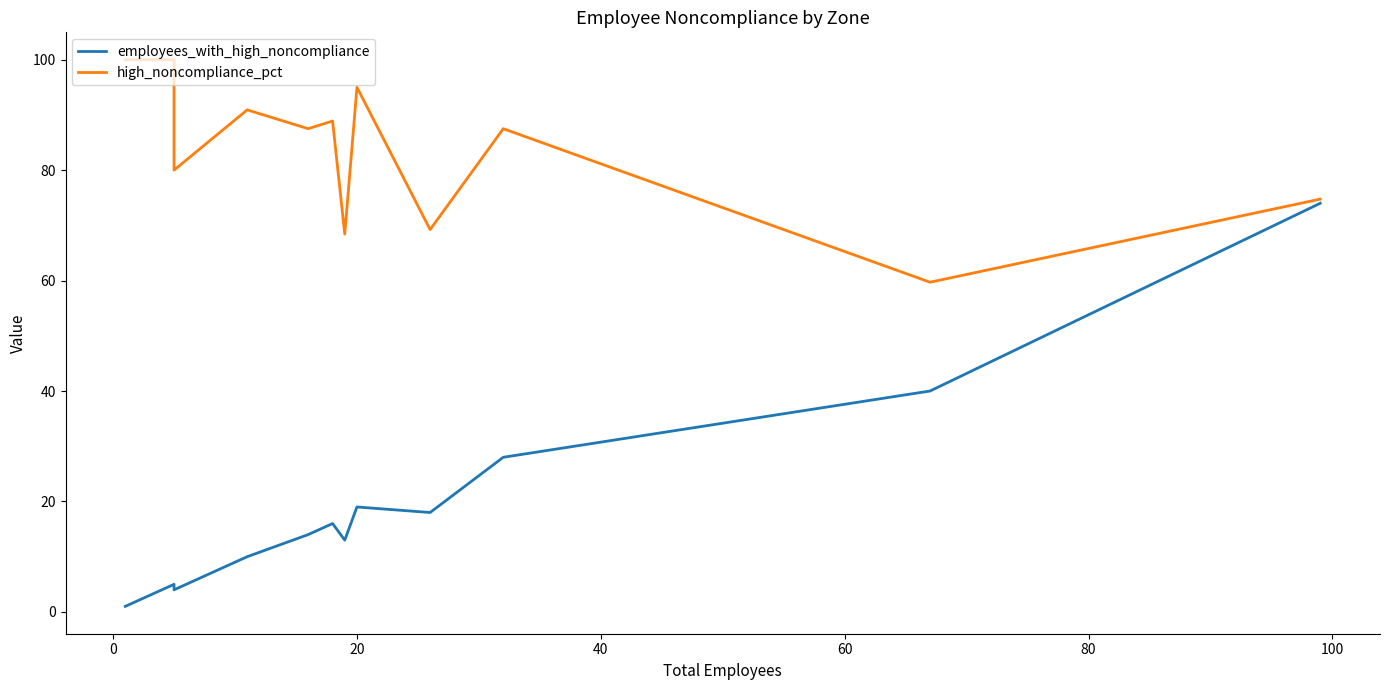

Which has a higher value, 80 or 100?

100